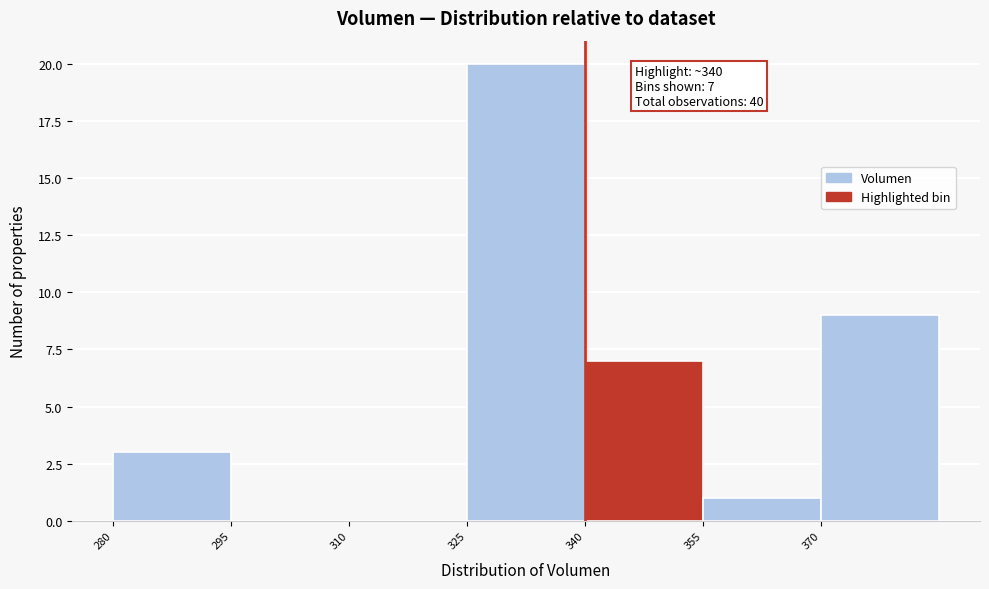

Over which range of the x-axis is the bar tallest?

325 to 340